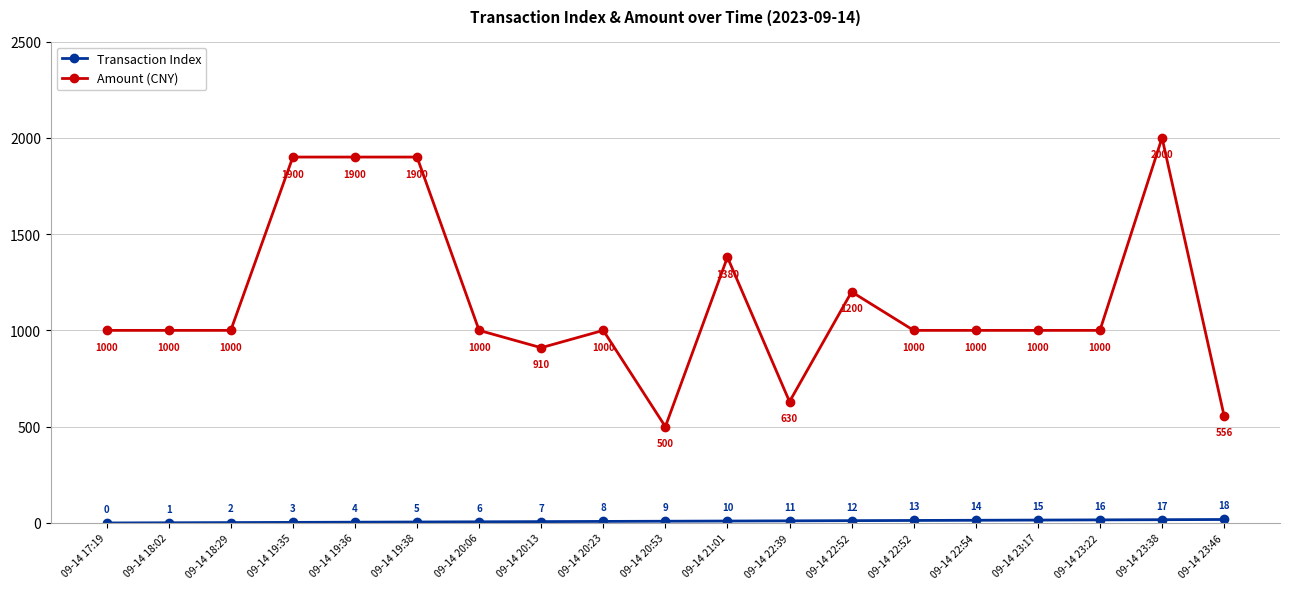

True or false: Amount (CNY) has a value of 910 at 09-14 20:13.

True